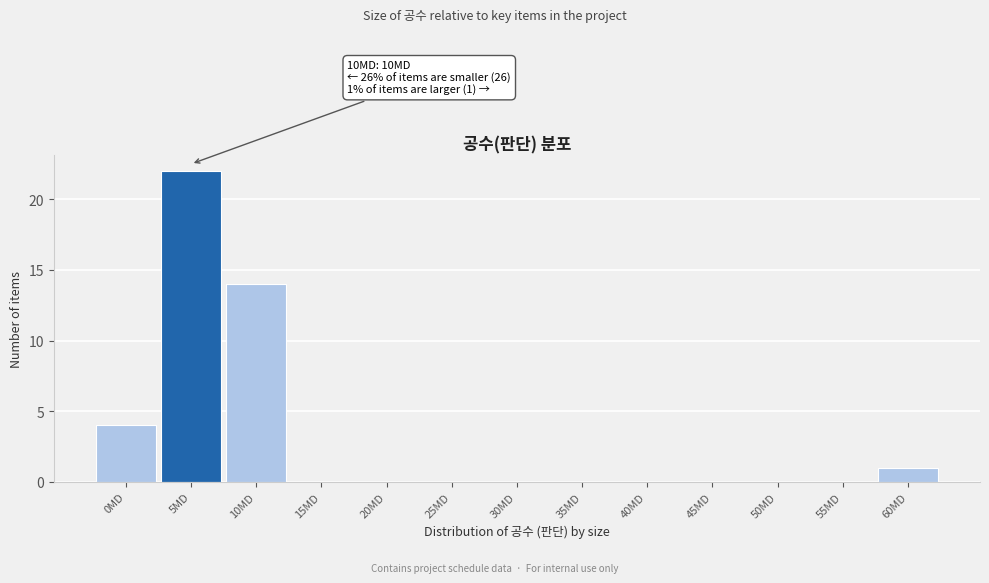

Reading right to left, what are all the values shown in this chart?

60MD=1	55MD=0	50MD=0	45MD=0	40MD=0	35MD=0	30MD=0	25MD=0	20MD=0	15MD=0	10MD=14	5MD=22	0MD=4